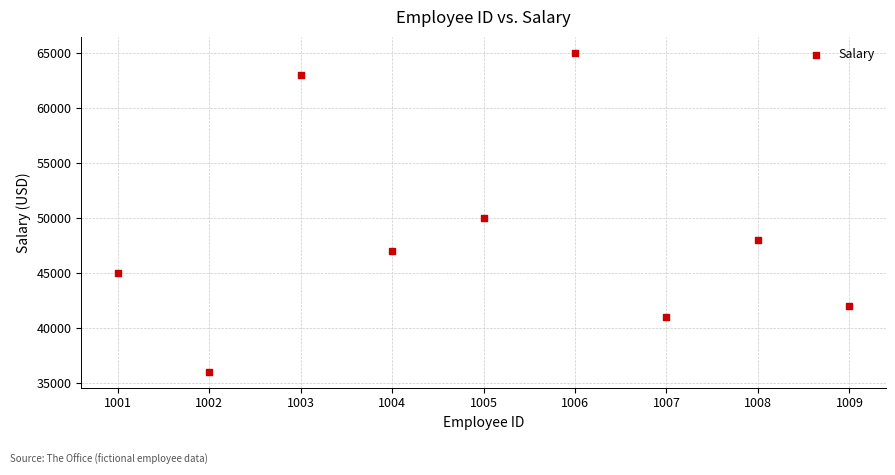

What Y value in the scatter plot is closest to 50500?

50000